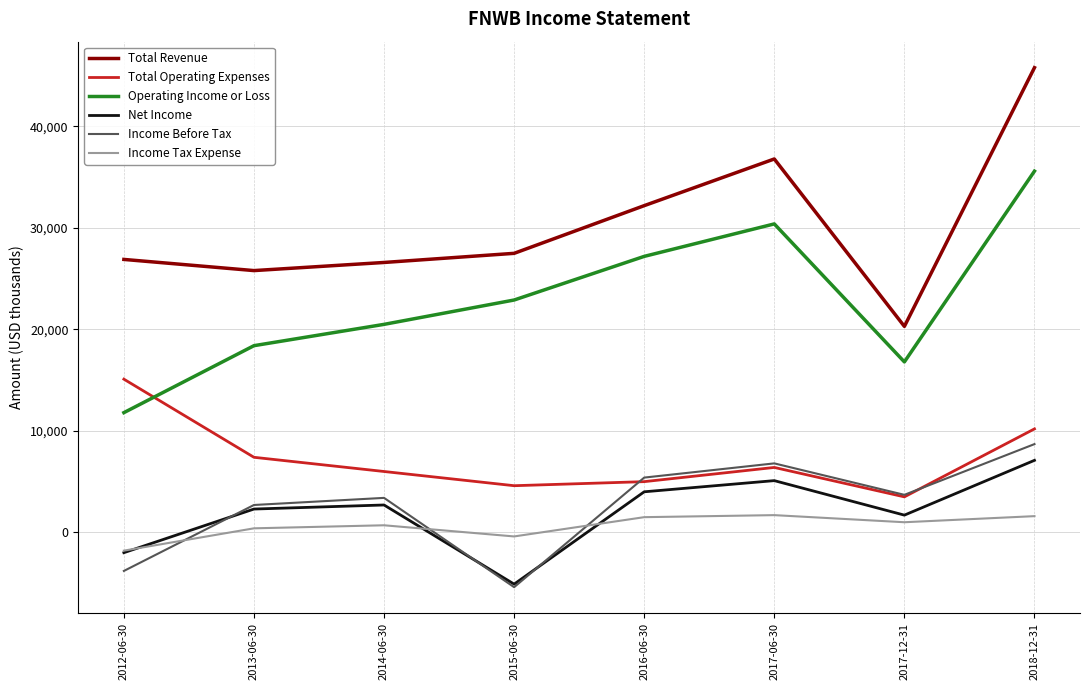

Rank the categories by Operating Income or Loss value from lowest to highest.

2012-06-30, 2017-12-31, 2013-06-30, 2014-06-30, 2015-06-30, 2016-06-30, 2017-06-30, 2018-12-31